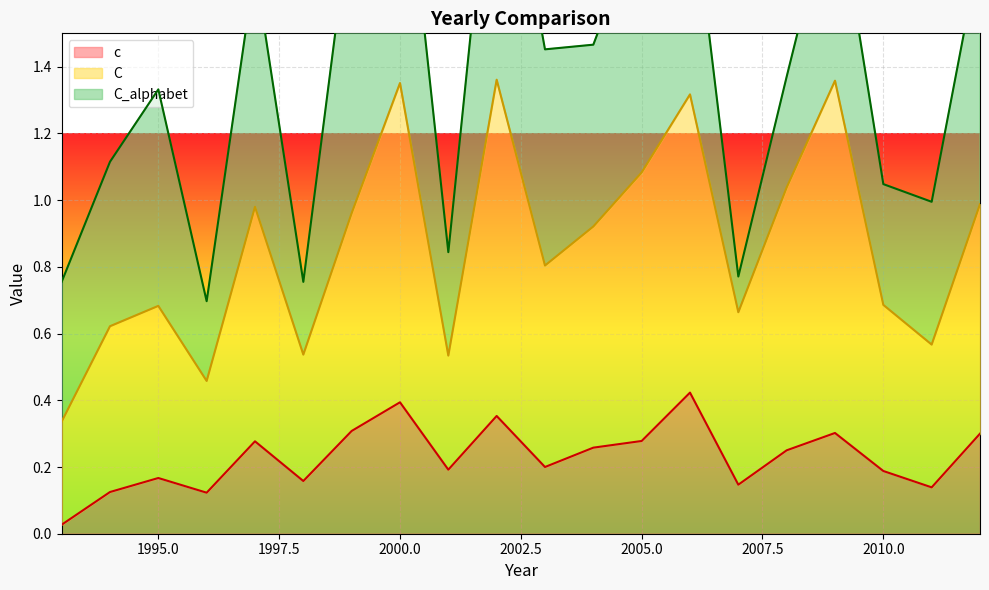

Is it true that c equals 0.5 at 2012?

False